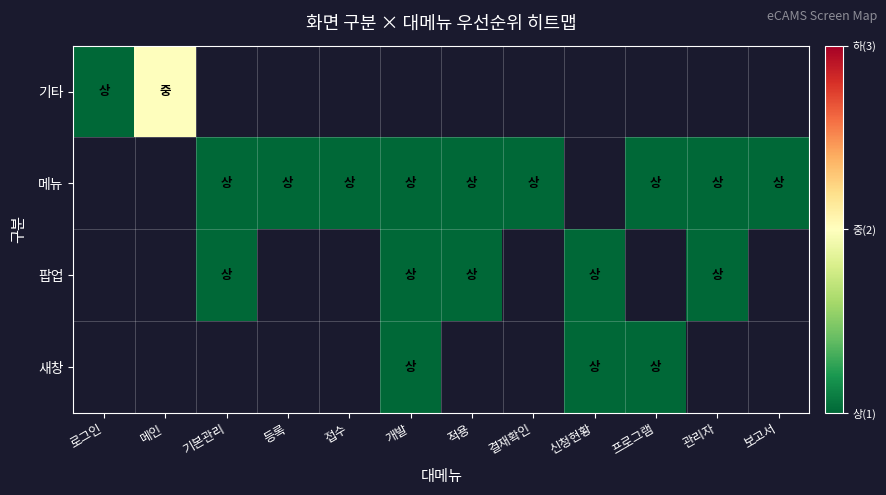

List the series in order of their overall mean, highest first.

기타, 메뉴, 팝업, 새창